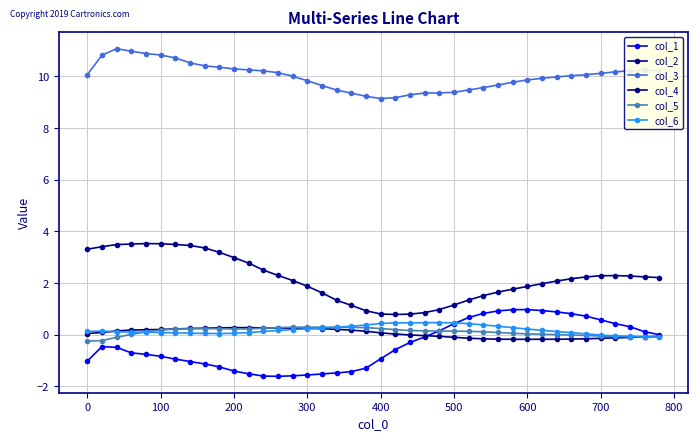

How many categories are shown in the chart?

40